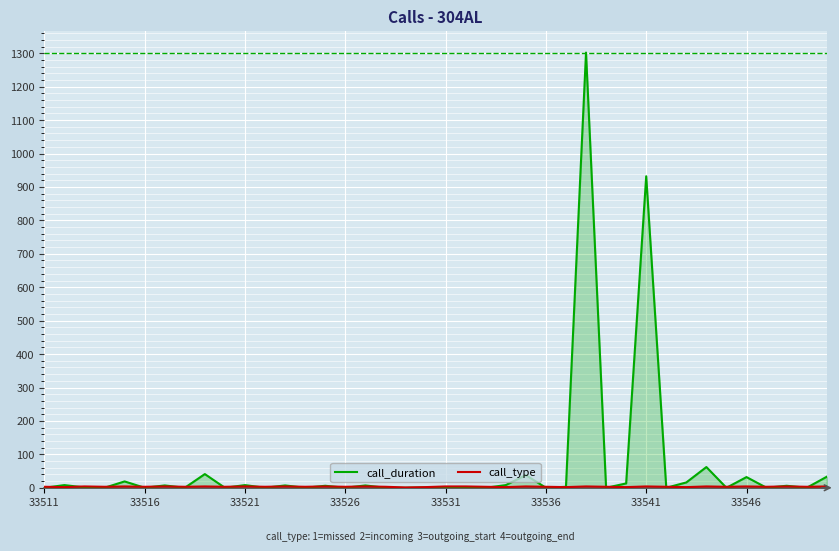

How many interior local valleys does the call_type series have?

16